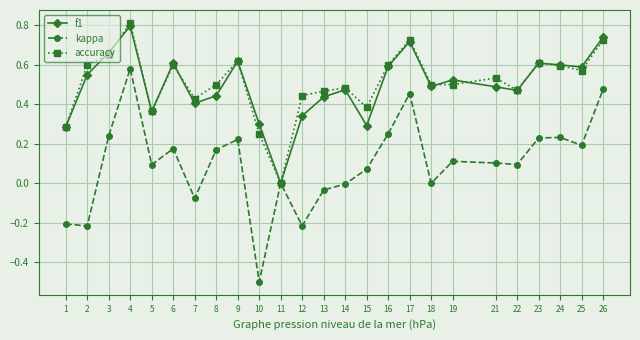

What is the smallest value displayed?

-0.5